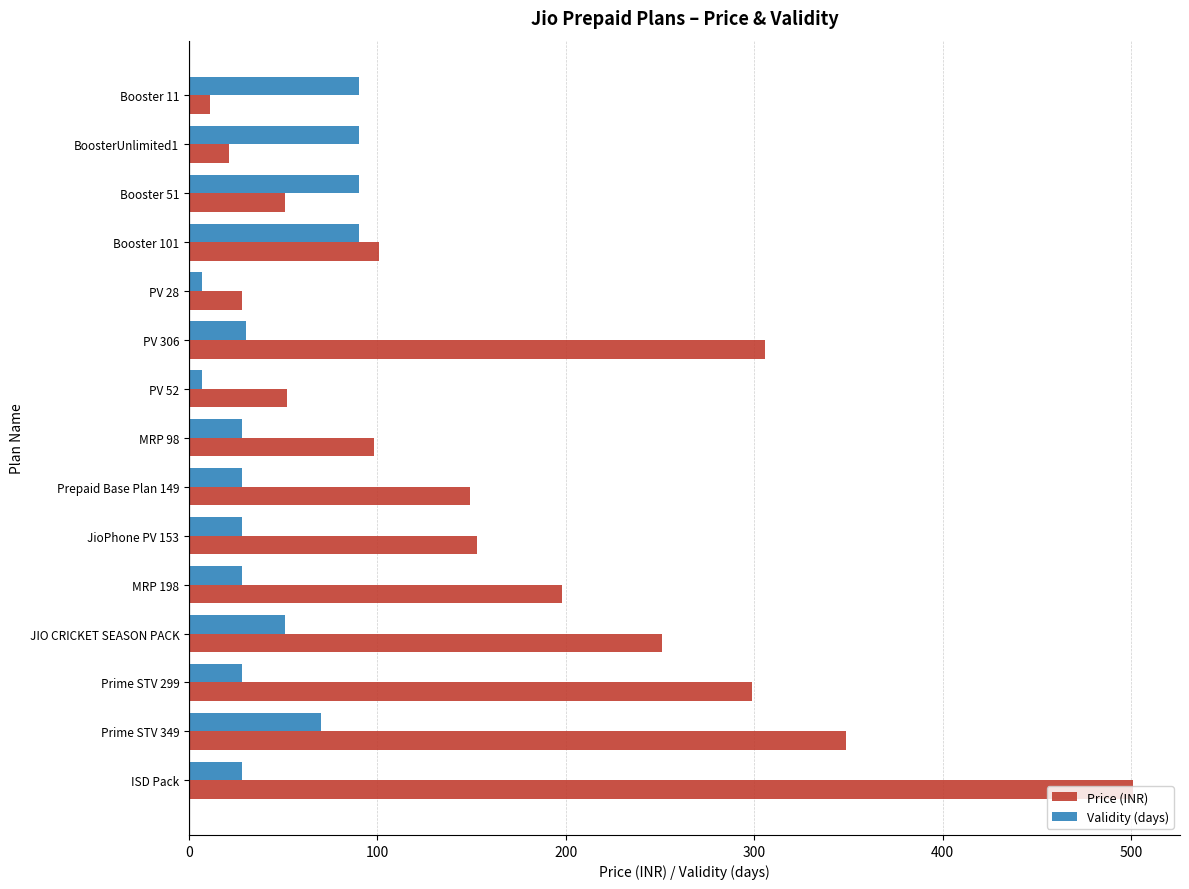

What is the average value of the Validity (days) series?

46